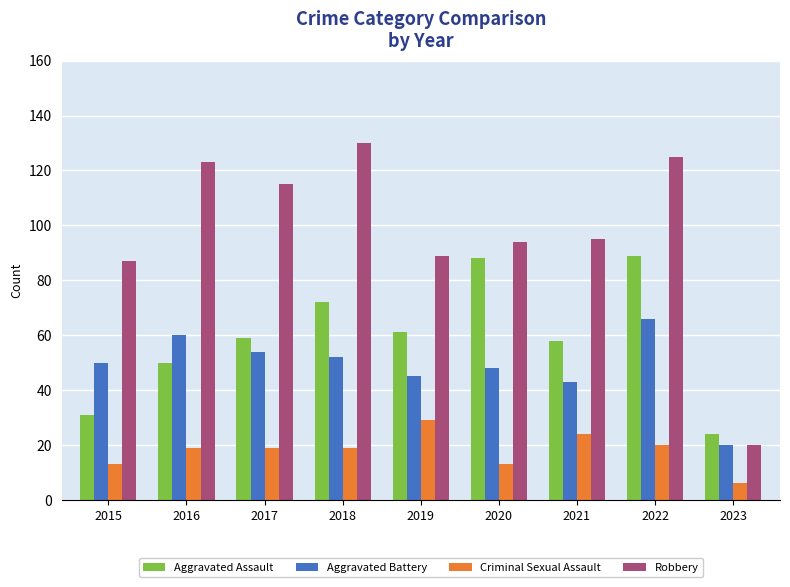

What is the greatest value displayed?

130